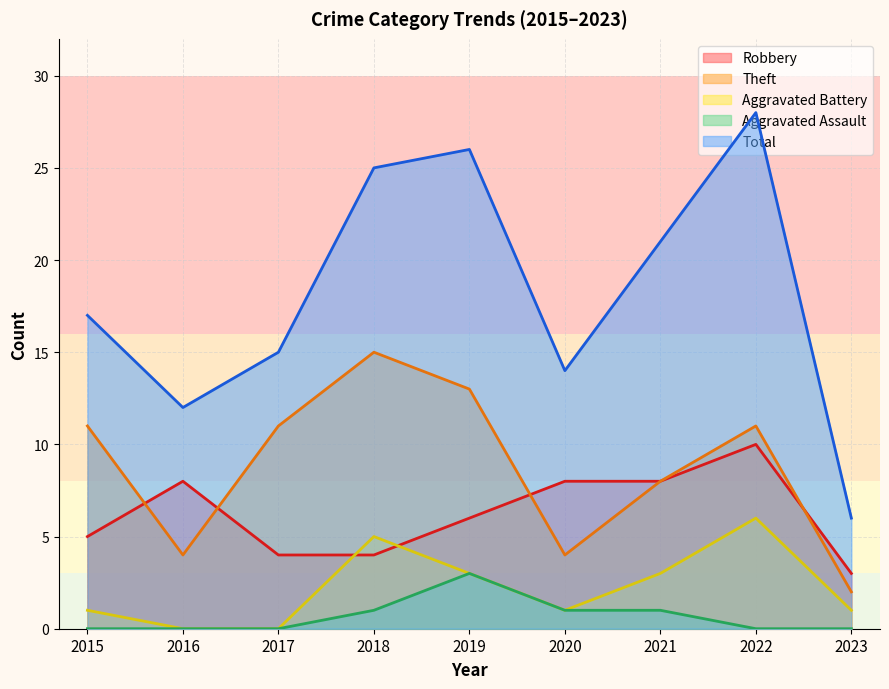

How many lines are shown in the chart?

5